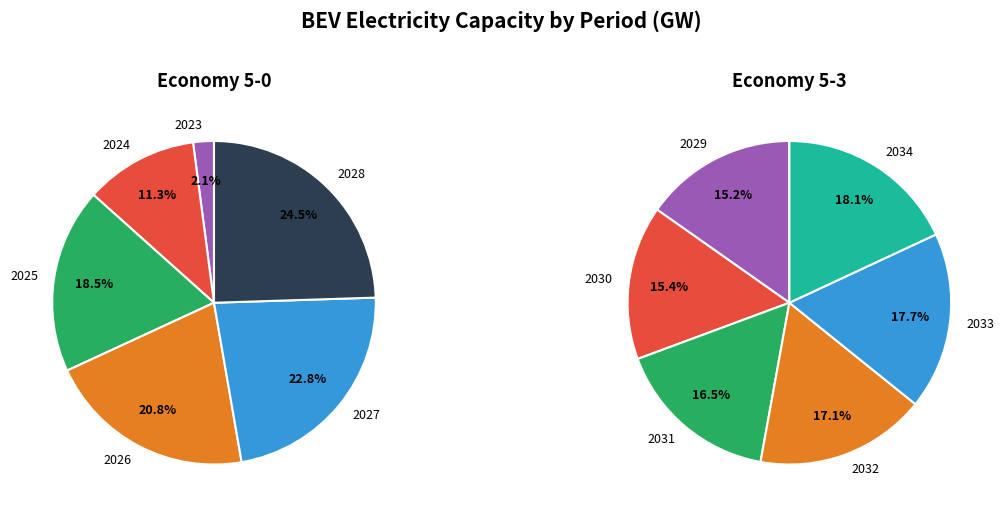

To the nearest percent, what is the average slice percentage?

17%